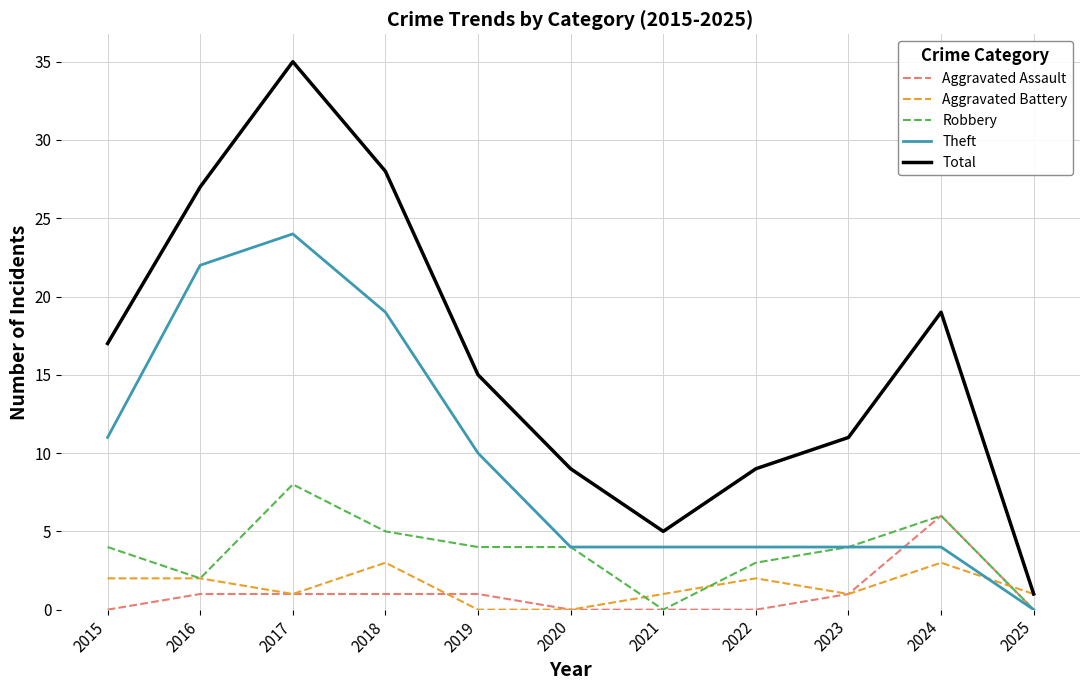

Reading left to right, list all the values displayed in this chart.

Aggravated Assault: 0	1	1	1	1	0	0	0	1	6	0
Aggravated Battery: 2	2	1	3	0	0	1	2	1	3	1
Robbery: 4	2	8	5	4	4	0	3	4	6	0
Theft: 11	22	24	19	10	4	4	4	4	4	0
Total: 17	27	35	28	15	9	5	9	11	19	1